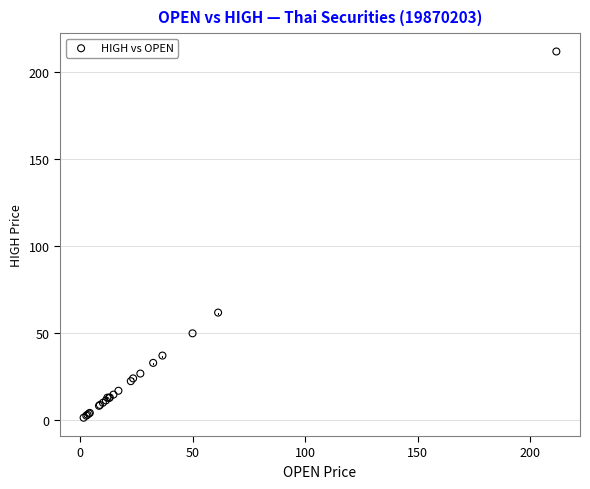

What Y value in the scatter plot is closest to 106?

61.8